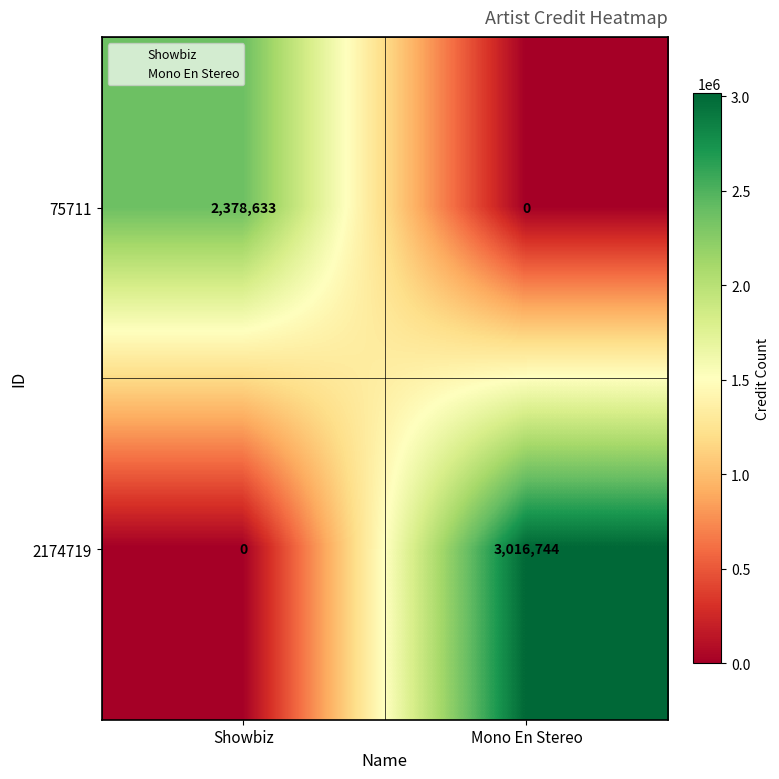

Which series has the largest total across all categories?

2174719